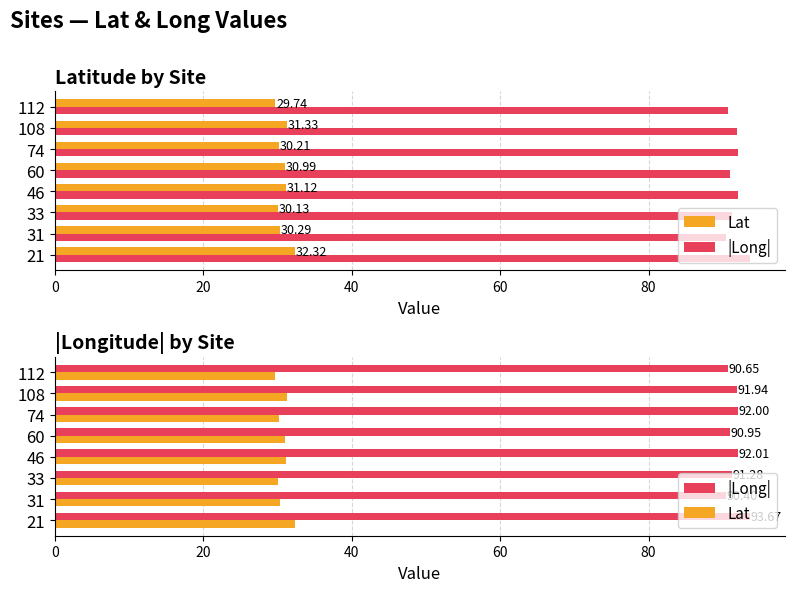

Between 31 and 108, which series saw the biggest shift?

|Long|